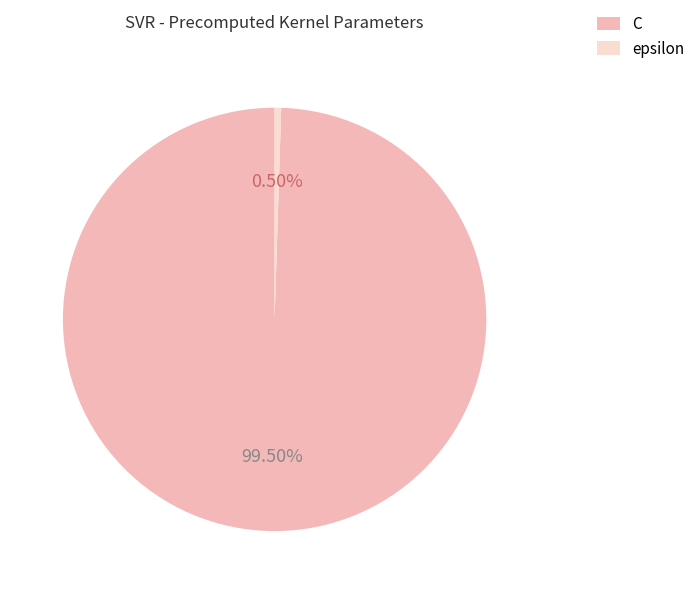

Is there any slice that represents more than half of the pie?

Yes